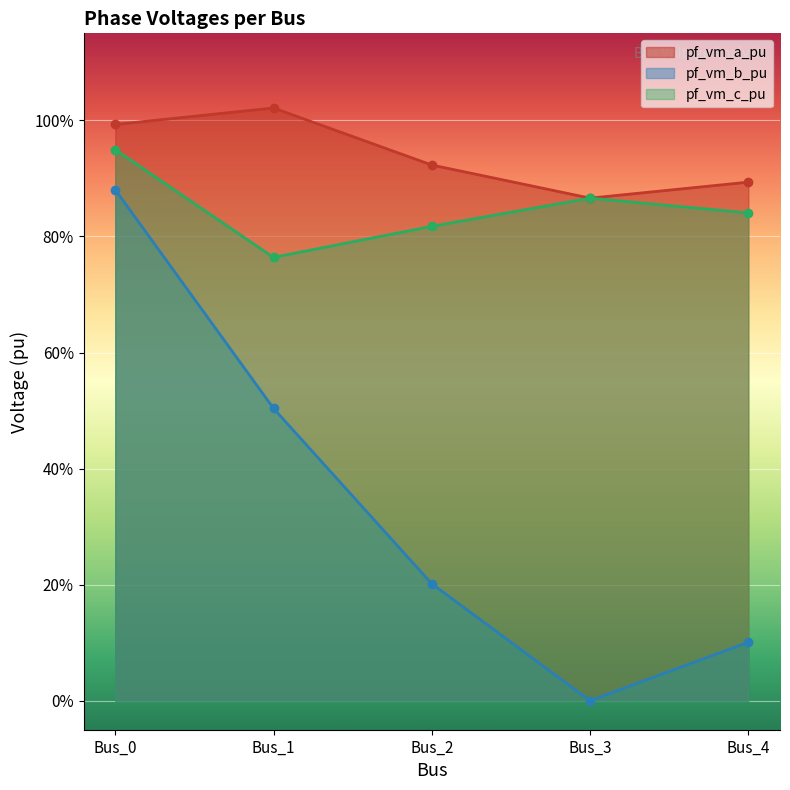

Reading left to right, list all the values displayed in this chart.

pf_vm_a_pu: Bus_0=1.0	Bus_1=1.0	Bus_2=0.9	Bus_3=0.9	Bus_4=0.9
pf_vm_b_pu: Bus_0=0.9	Bus_1=0.5	Bus_2=0.2	Bus_3=0.0	Bus_4=0.1
pf_vm_c_pu: Bus_0=0.9	Bus_1=0.8	Bus_2=0.8	Bus_3=0.9	Bus_4=0.8